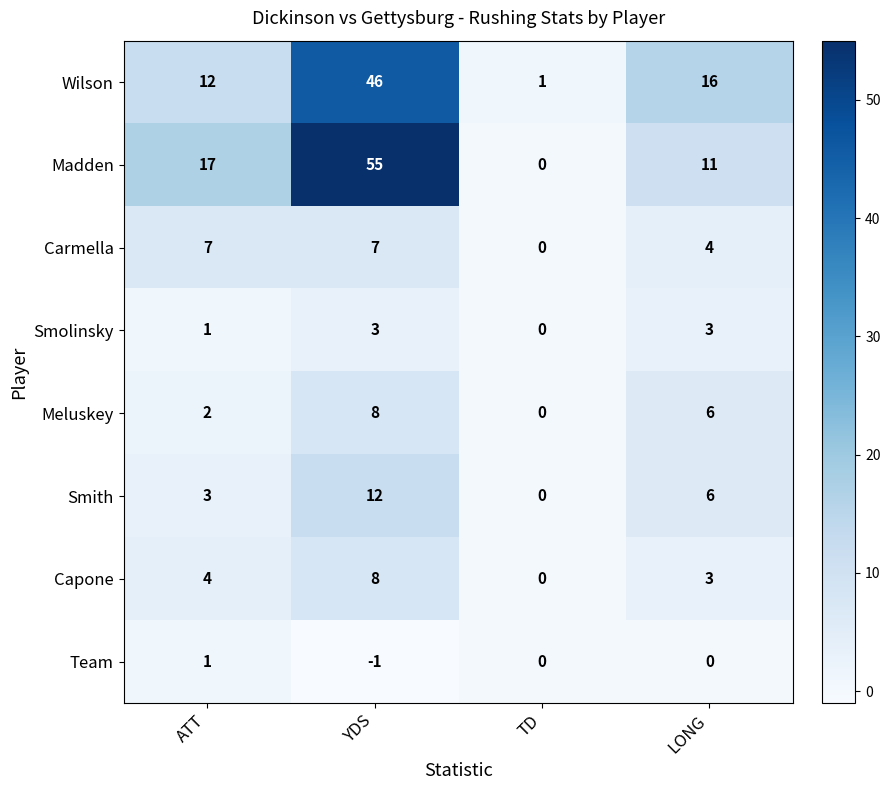

What is the sum of the Wilson values at TD and LONG?

17